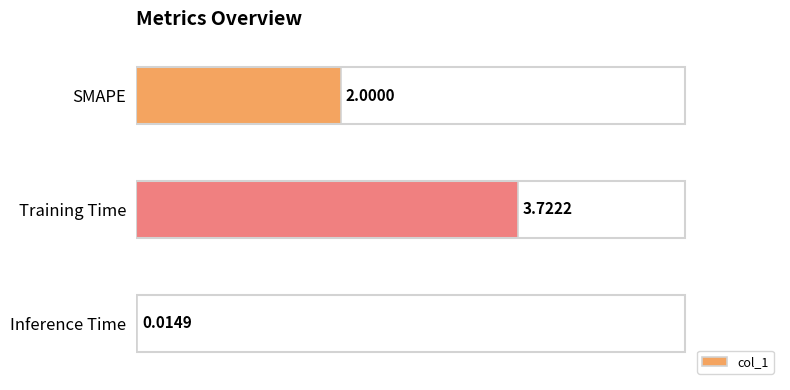

Which label corresponds to the largest value in the chart?

Training Time